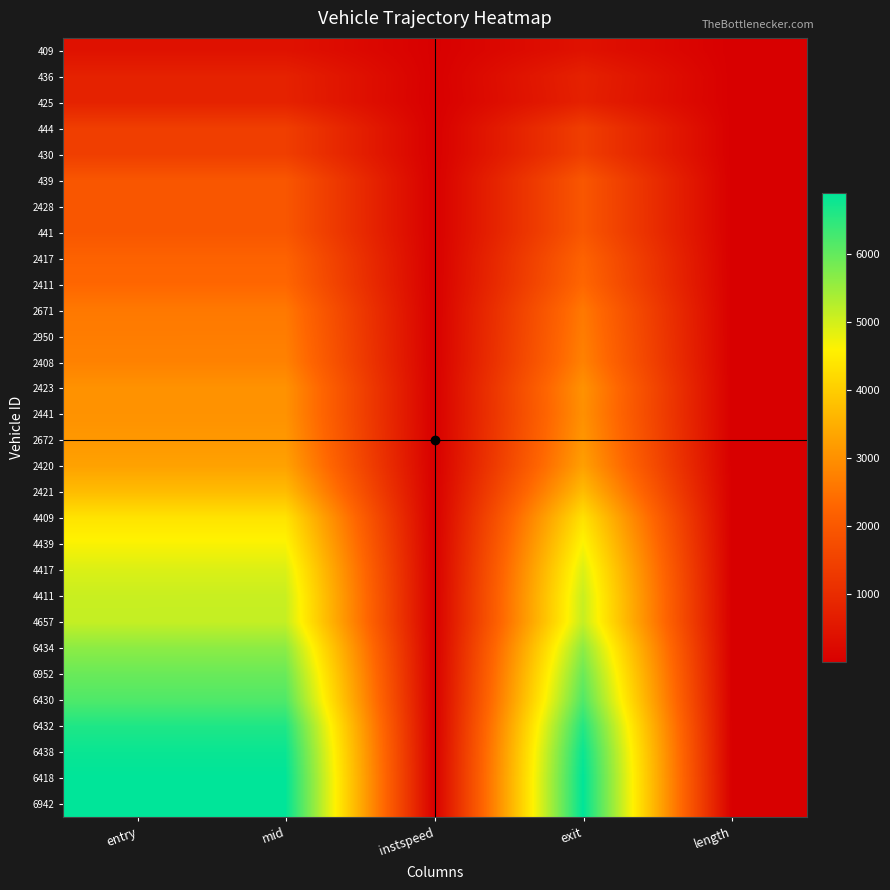

List the series in order of their peak value, lowest first.

409, 436, 425, 444, 430, 439, 2428, 441, 2417, 2411, 2671, 2950, 2408, 2423, 2441, 2672, 2420, 2421, 4409, 4439, 4417, 4411, 4657, 6434, 6952, 6430, 6432, 6438, 6418, 6942